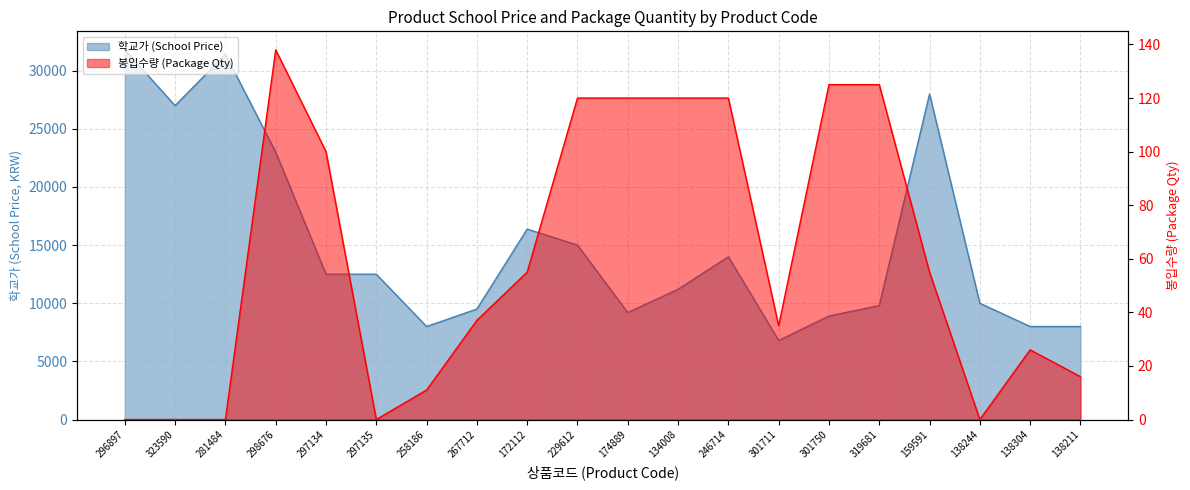

Does the chart display data point markers on the line(s)?

No